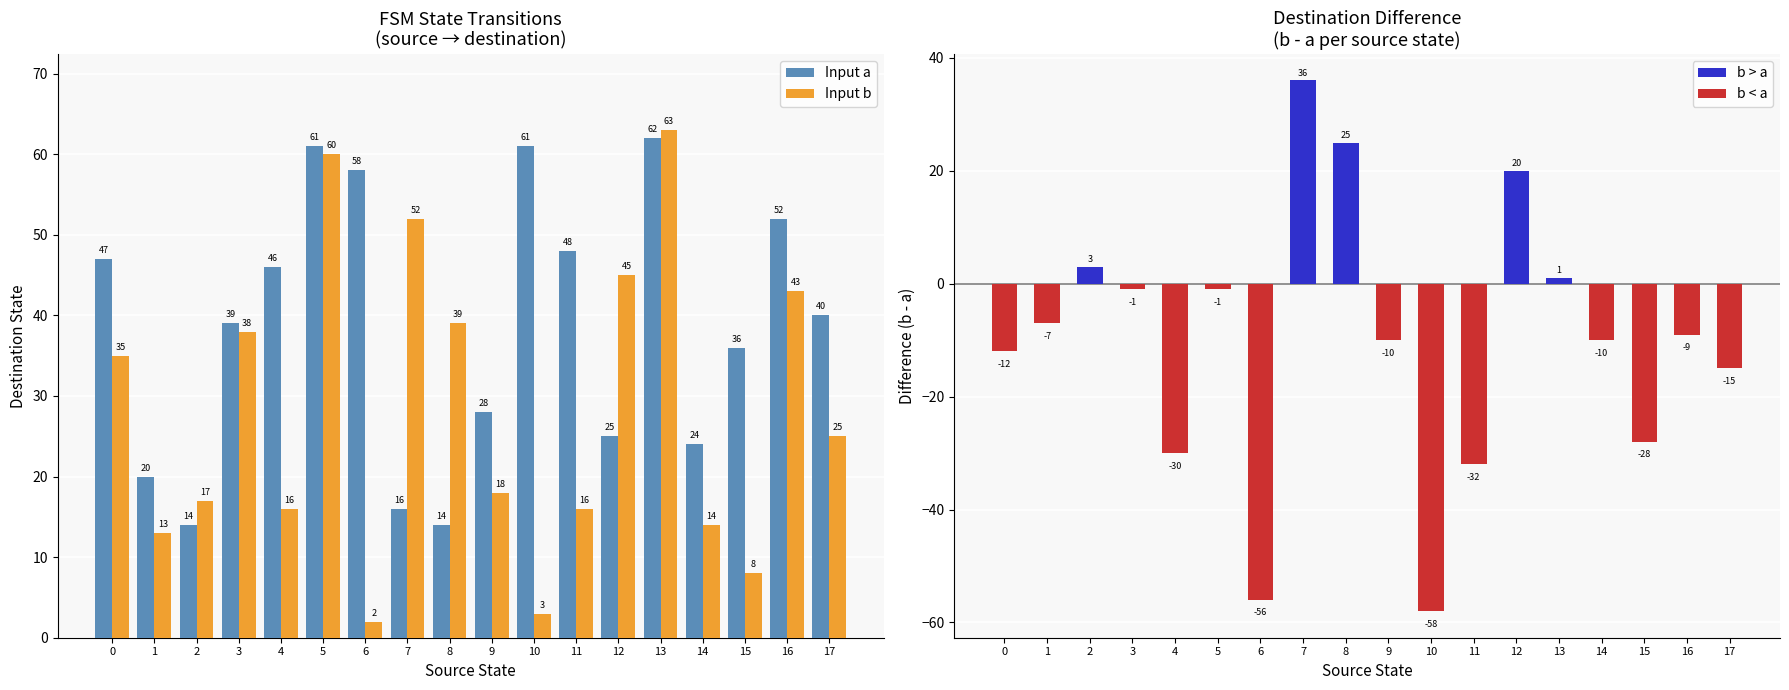

List the series in order of their overall mean, lowest first.

Difference (b - a), Input b, Input a